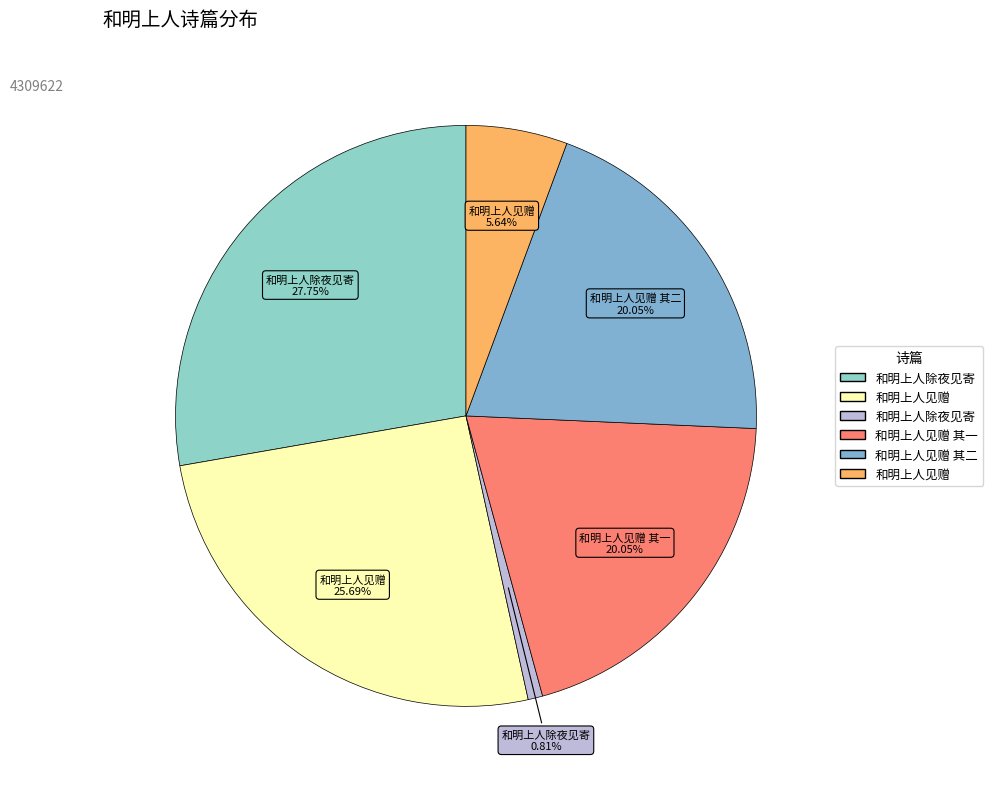

Which slice is the largest?

和明上人除夜见寄